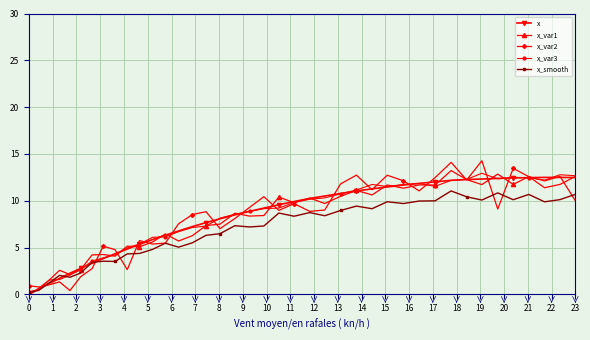

What is the value of the x_smooth point at the 27th from the left?

9.1